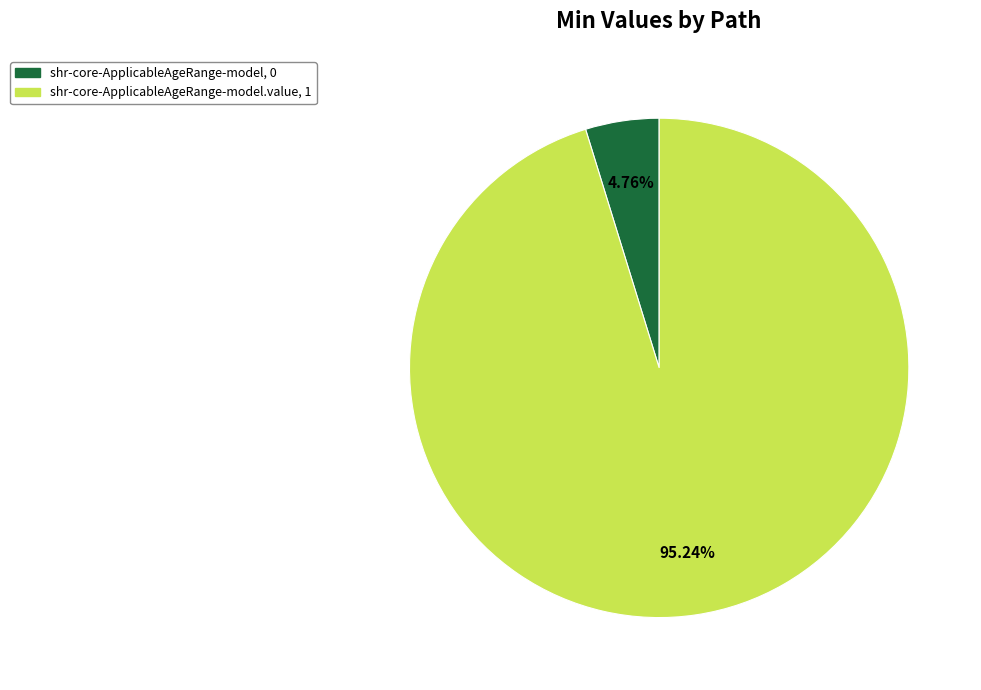

Is there a majority slice in this chart?

Yes